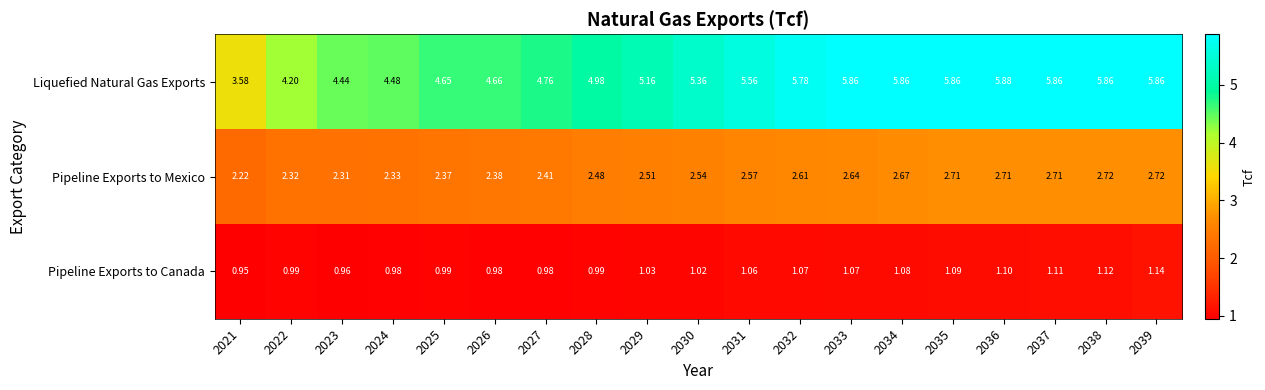

Which series has the widest spread of values?

Liquefied Natural Gas Exports